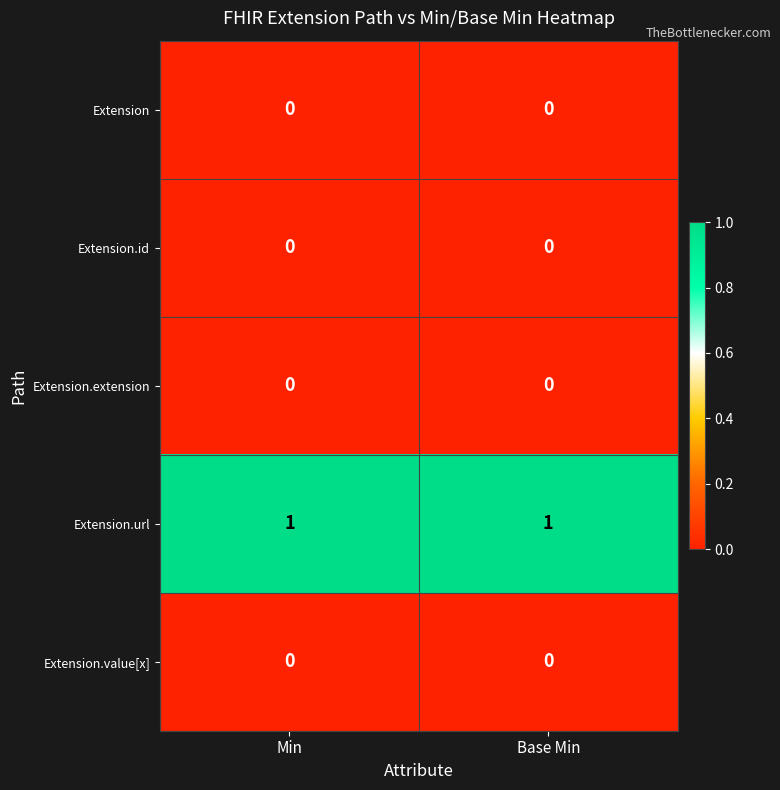

How many data points does each series have?

2